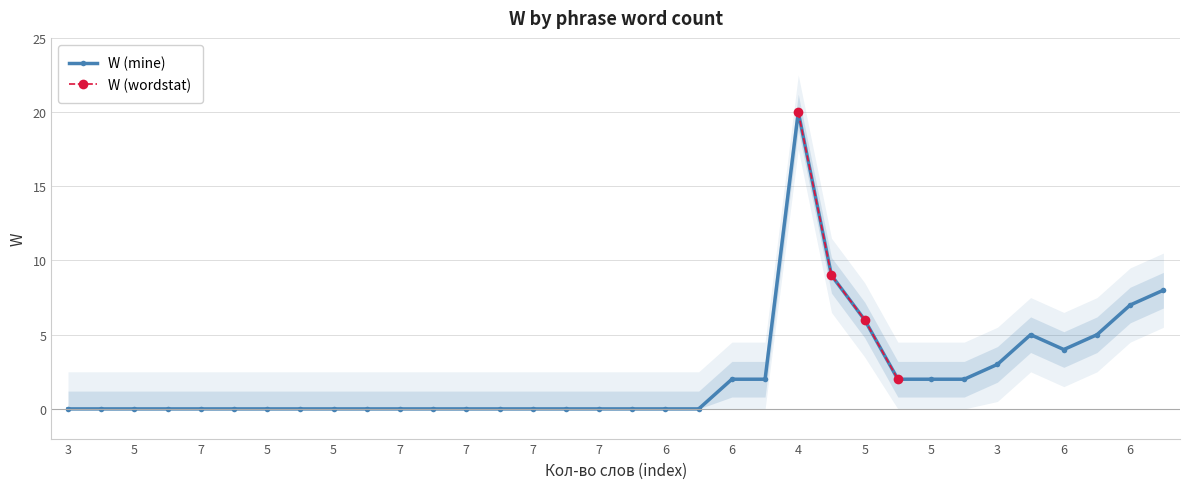

List the labels in order of value, largest first.

4, 5, 5, 6, 5, 4, 5, 6, 3, 6, 5, 6, 5, 4, 3, 4, 5, 6, 7, 4, 5, 6, 5, 6, 7, 6, 7, 6, 7, 6, 7, 6, 6, 5